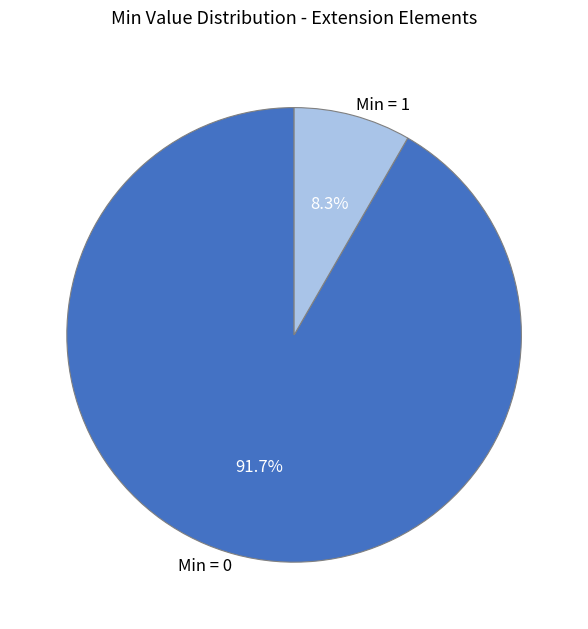

Is there a majority slice in this chart?

Yes